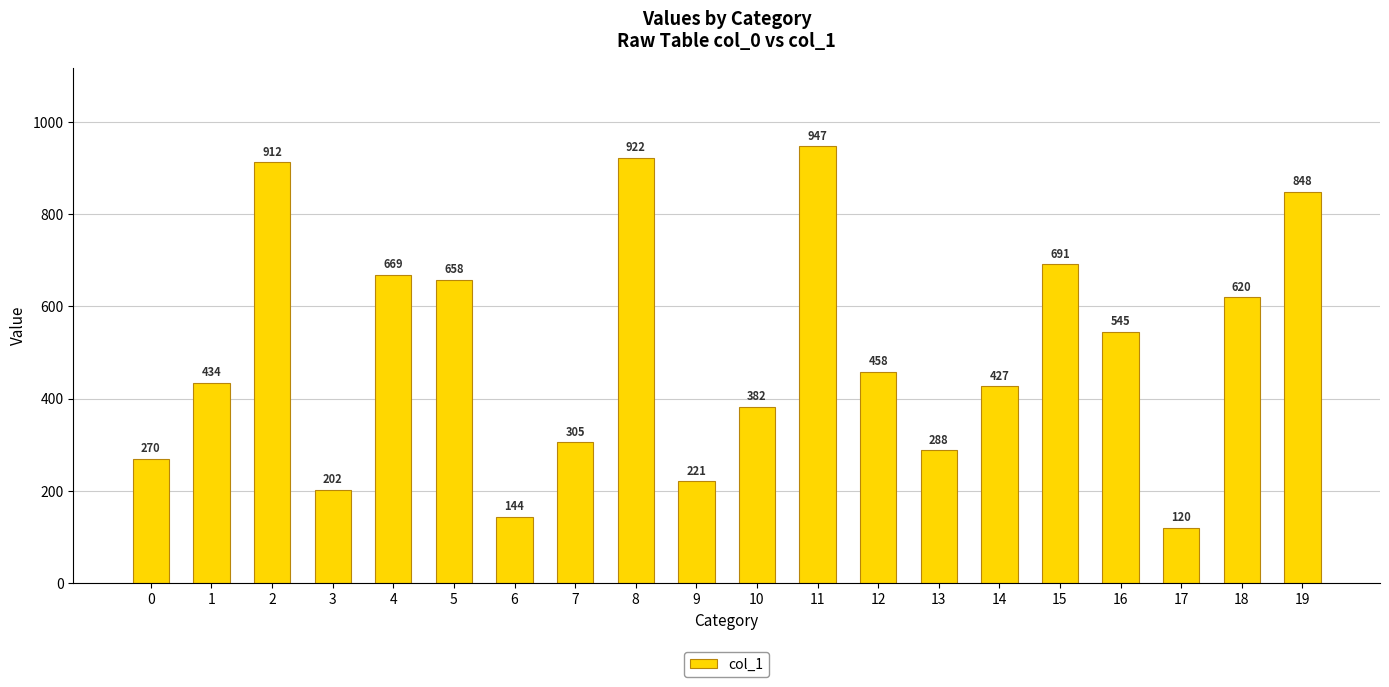

What is the value of the 2nd bar from the left?

434